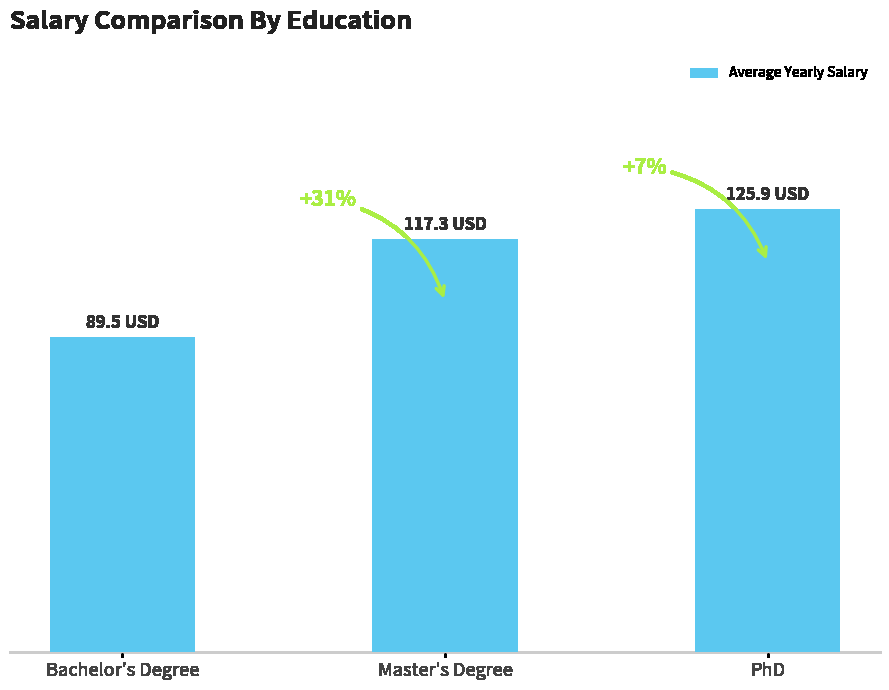

Where does the data first go above 117?

Master's Degree